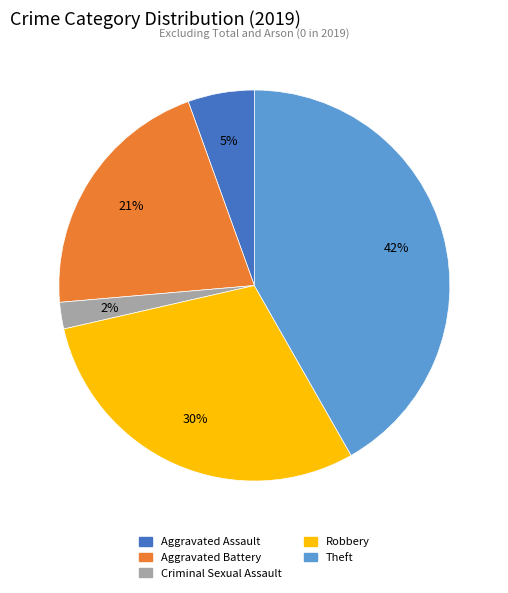

Is Theft the majority of the pie?

No